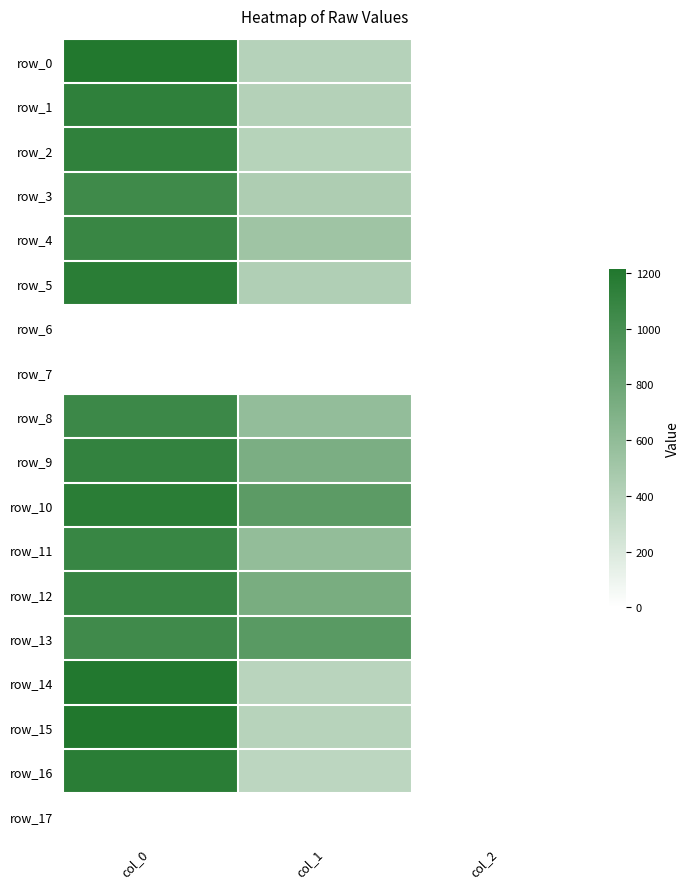

At which category is the sum across all series the highest?

col_0